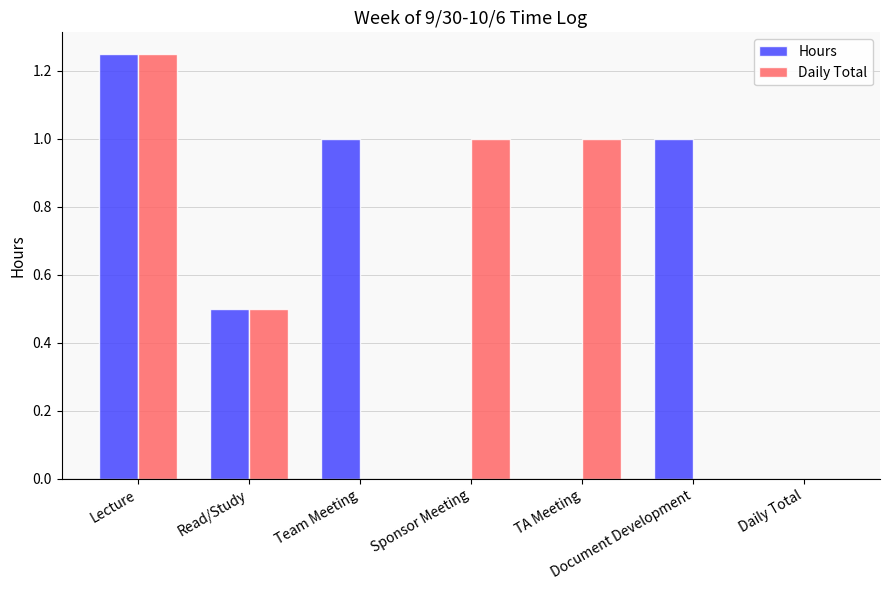

Are the bars grouped side by side (vs. stacked)?

Yes